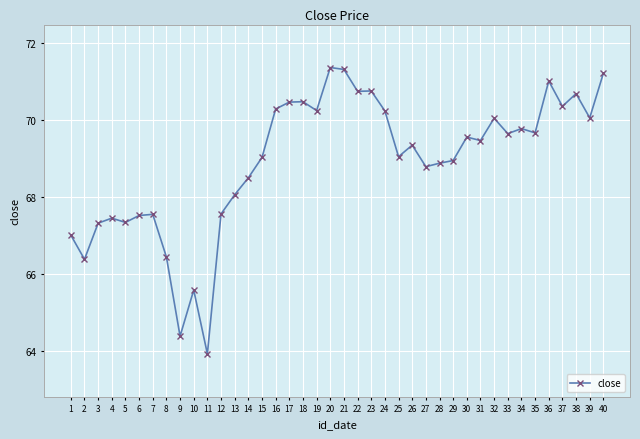

What is the difference between the values at 8 and 26?

2.9